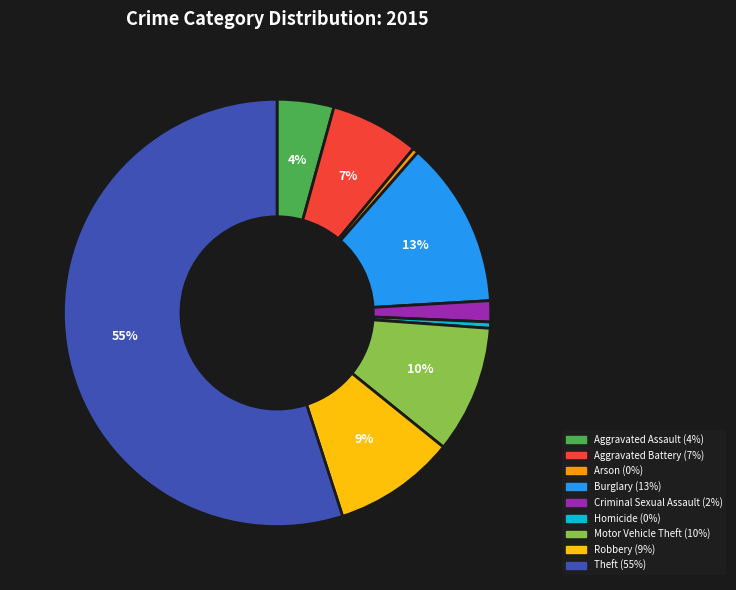

True or false: Theft accounts for 55% of the total.

True